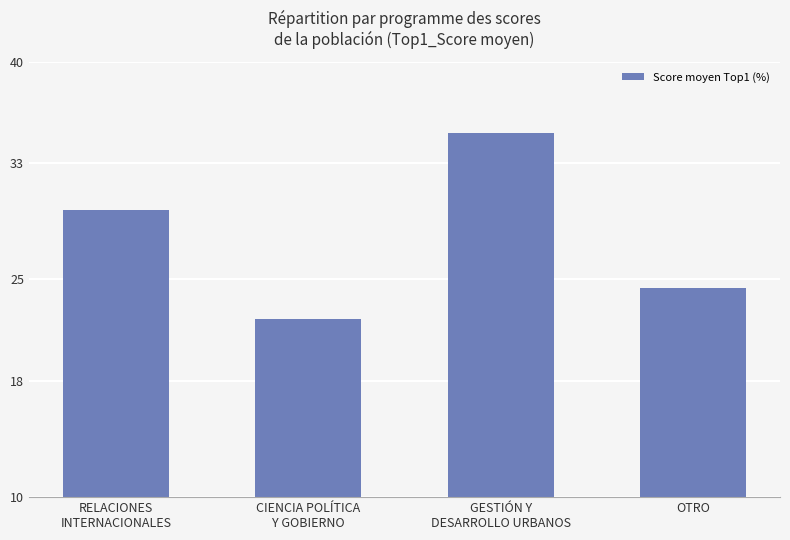

What is the maximum value shown in the chart?

35.1